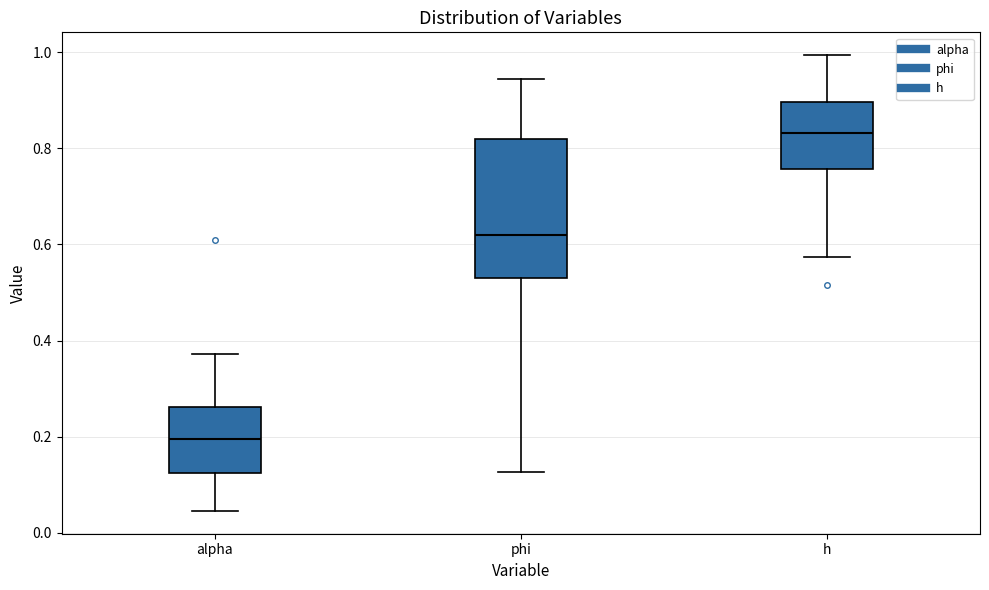

Which box's median line is the highest?

h